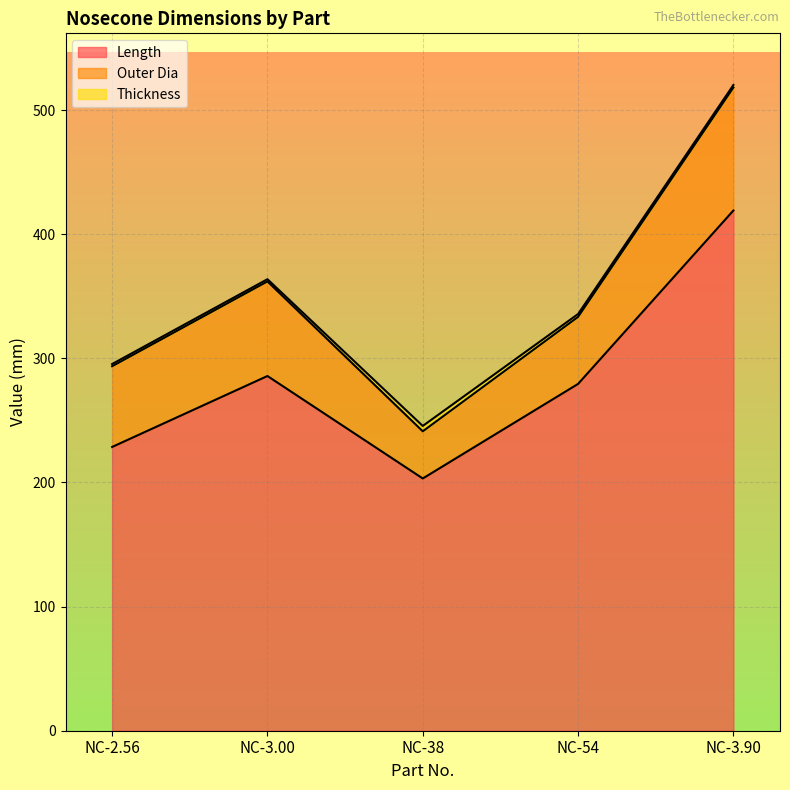

Which category has the lowest value in the Outer Dia series?

NC-38